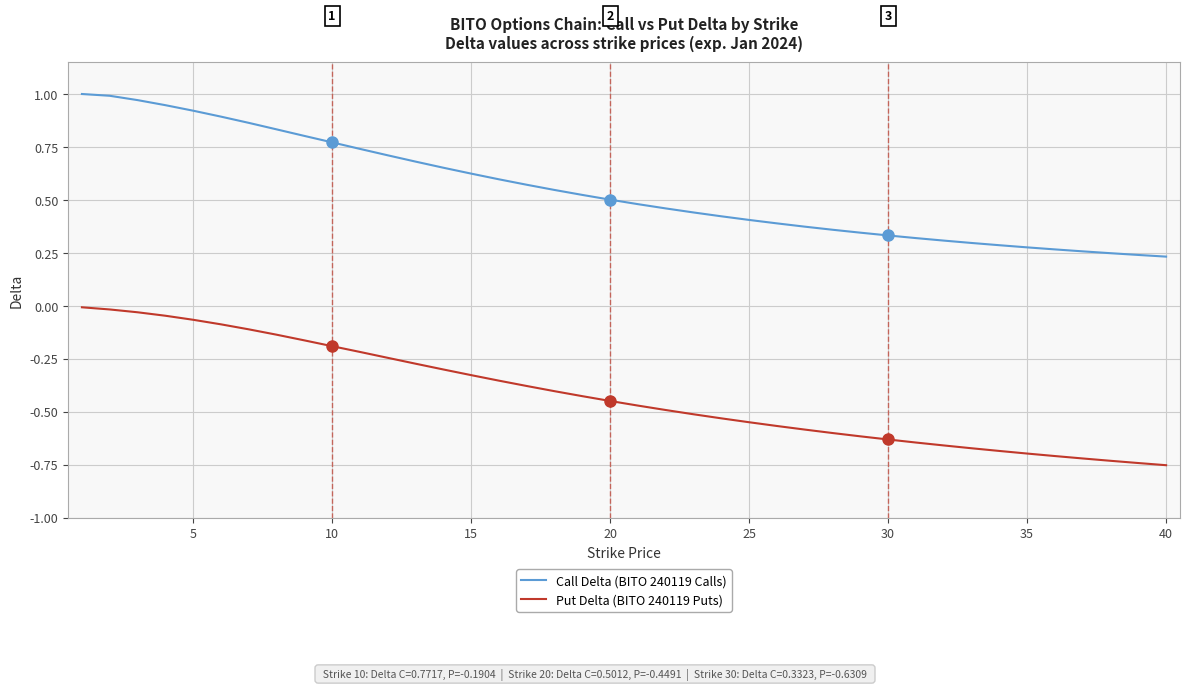

True or false: Call Delta (BITO 240119 Calls) and Put Delta (BITO 240119 Puts) cross at least once.

False